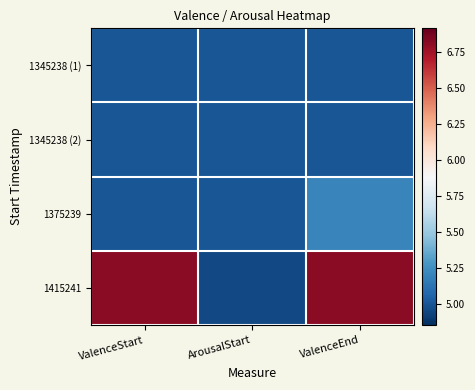

Reading left to right, what are all the values shown in this chart?

1345238 (1): ValenceStart=5.0	ArousalStart=5.0	ValenceEnd=5.0
1345238 (2): ValenceStart=5.0	ArousalStart=5.0	ValenceEnd=5.0
1375239: ValenceStart=5.0	ArousalStart=5.0	ValenceEnd=5.2
1415241: ValenceStart=6.8	ArousalStart=5.0	ValenceEnd=6.8